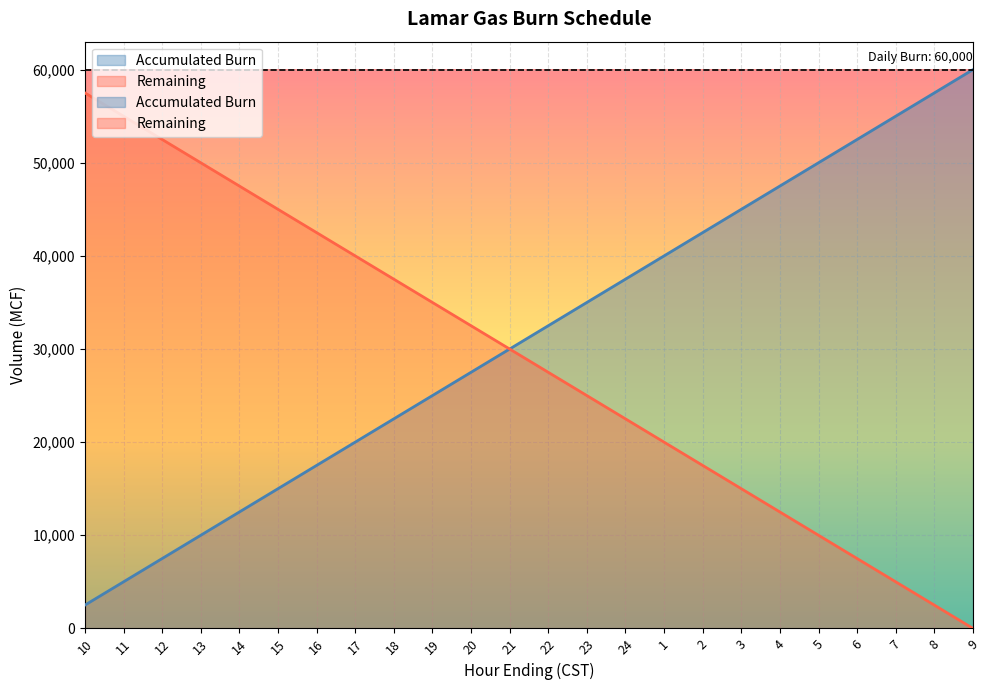

What is the greatest value displayed?

60000